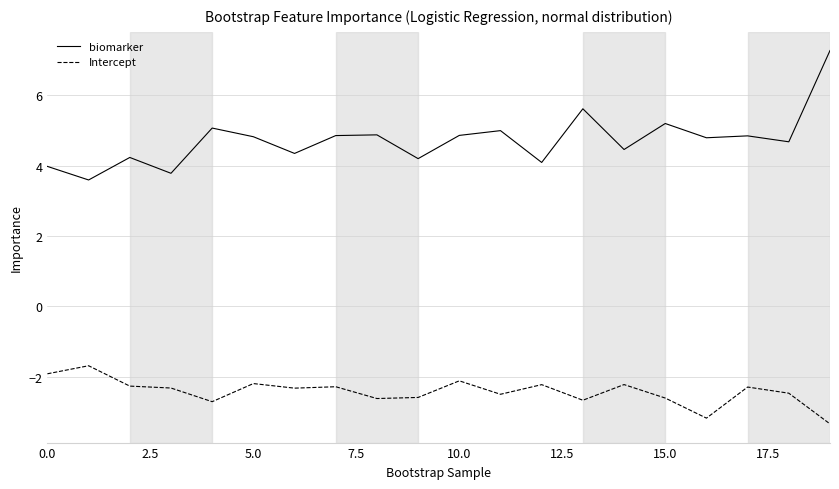

True or false: biomarker and Intercept intersect in this chart.

False